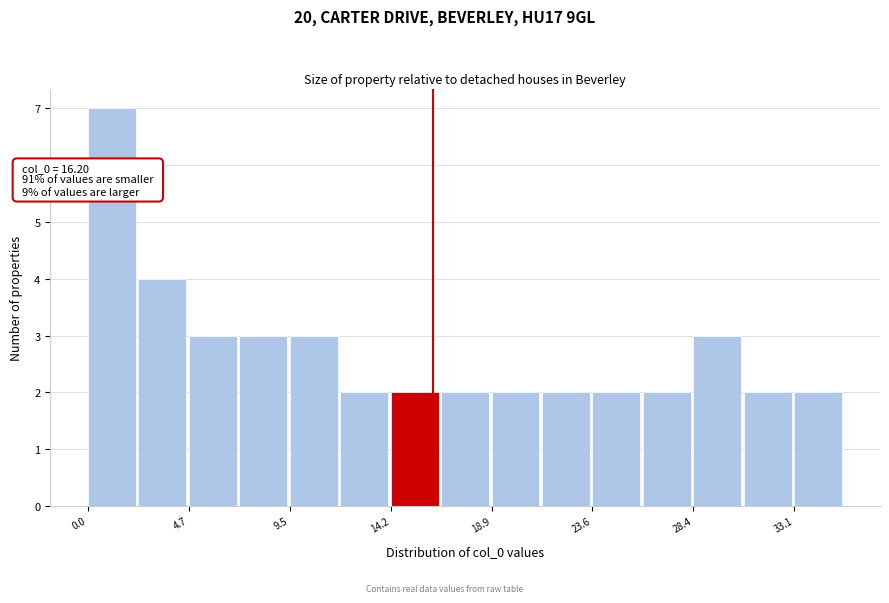

Which range on the x-axis has the tallest bar?

0.0 to 2.5